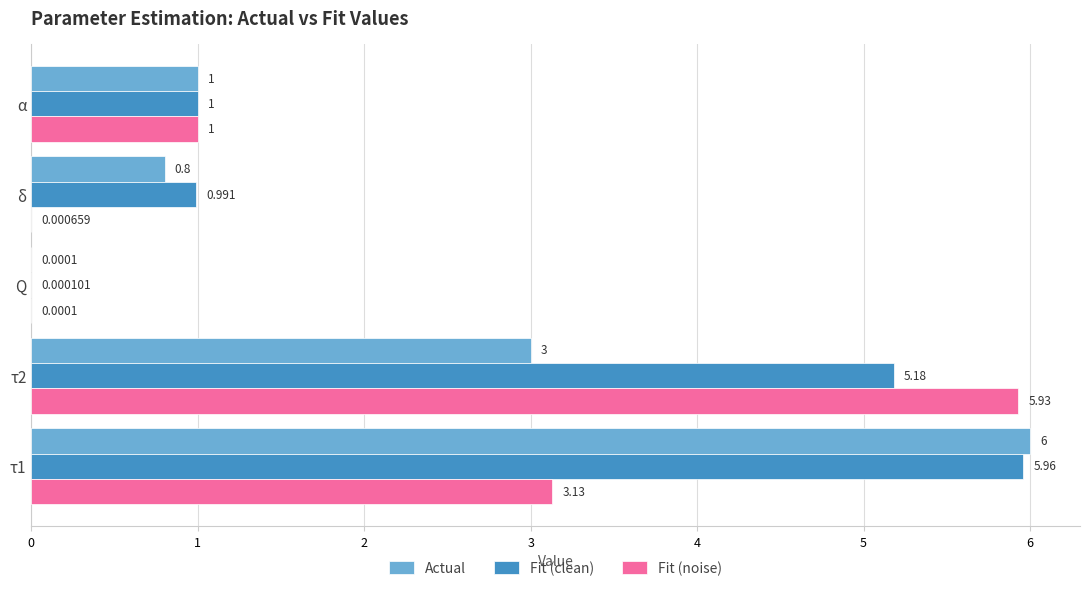

Is the value of Fit (clean) at τ1 greater than the value of Fit (noise) at α?

Yes